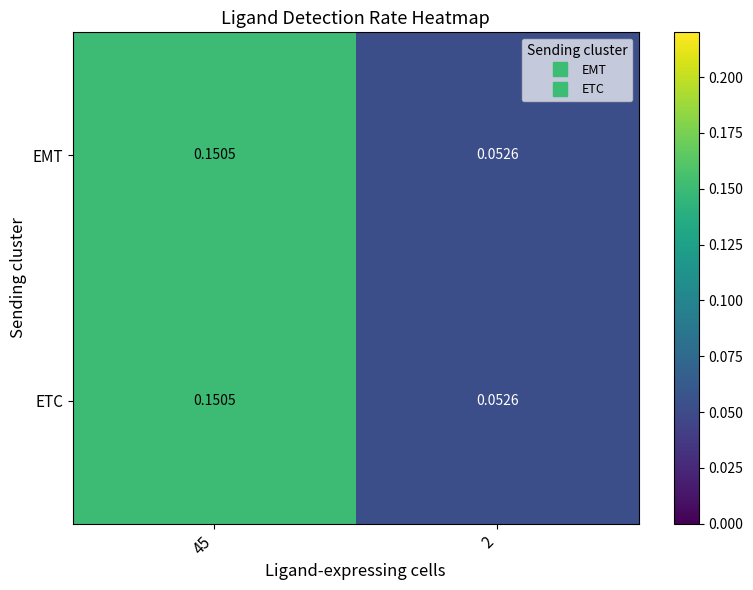

How many distinct data groups are displayed?

2